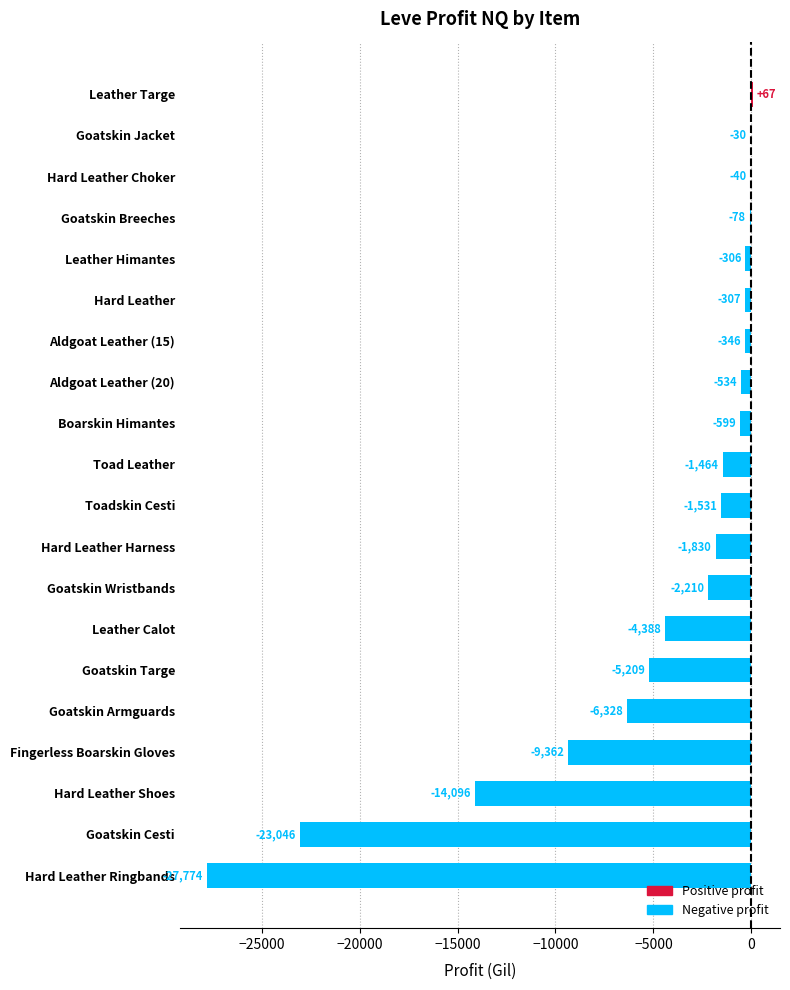

At which label is the value closest to -13853?

Hard Leather Shoes